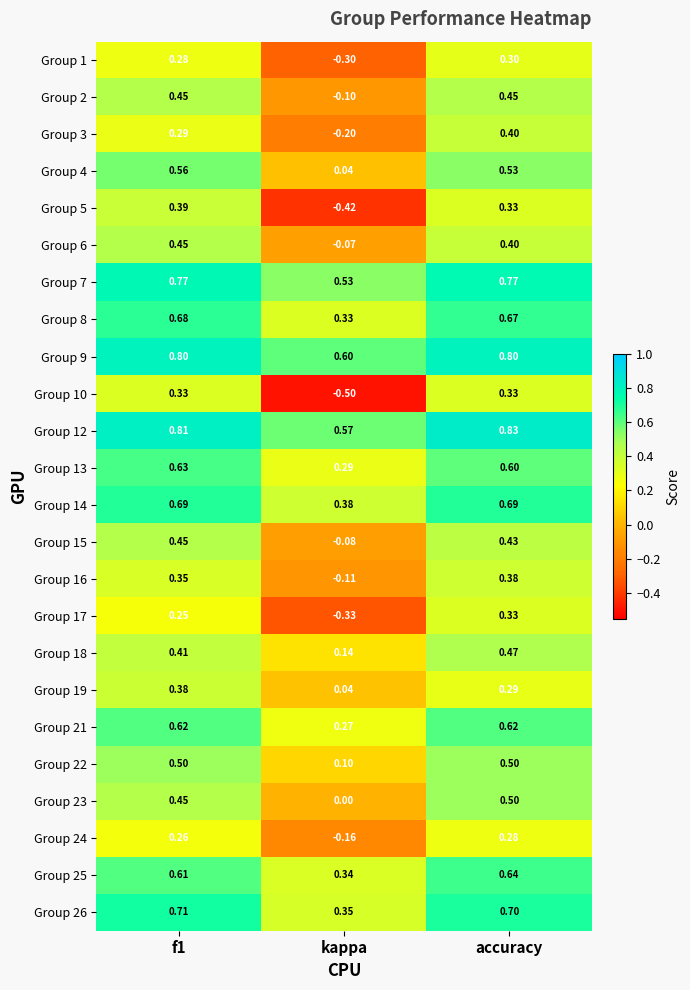

Is the value of Group 9 at kappa greater than the value of Group 5 at kappa?

Yes